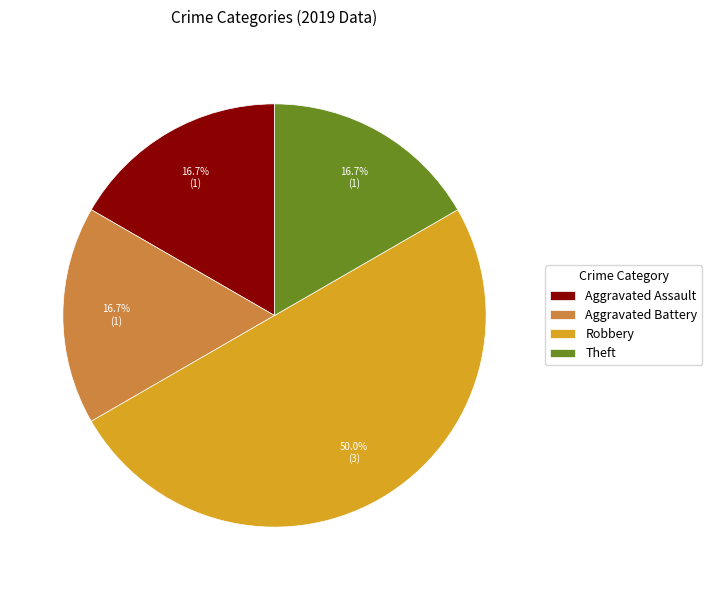

Does Aggravated Assault account for over 50% of the chart?

No